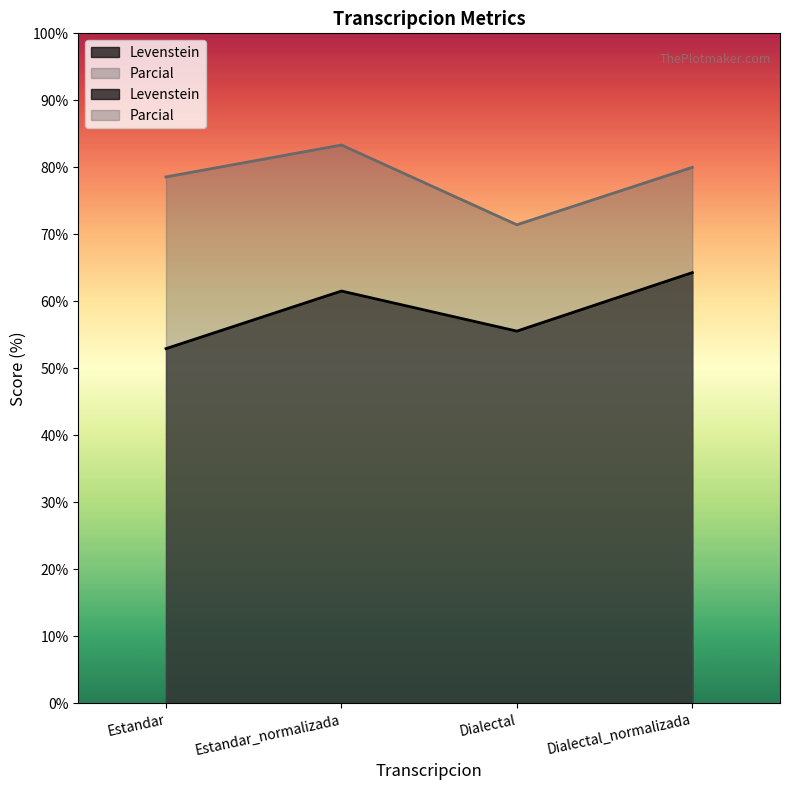

True or false: Levenstein and Parcial intersect in this chart.

False